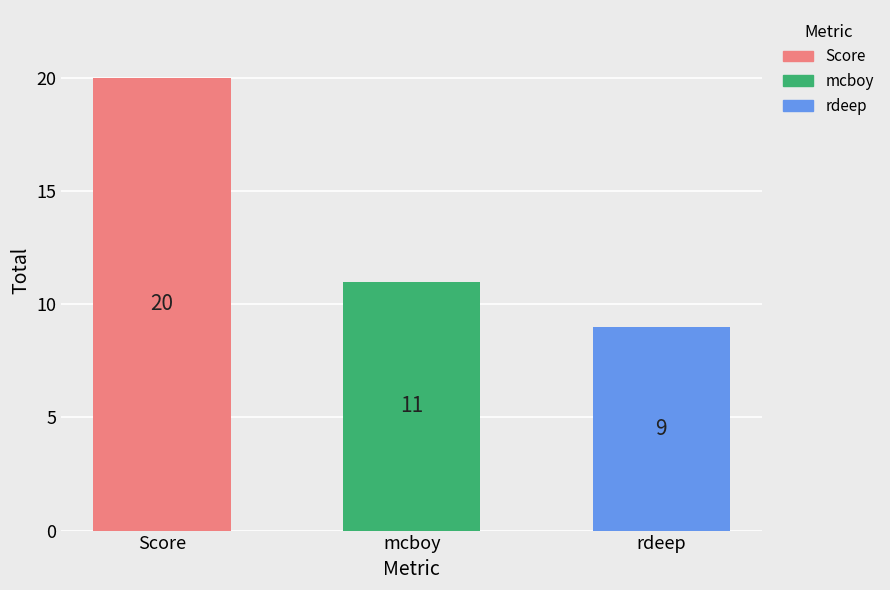

At which label is the value closest to 14?

mcboy